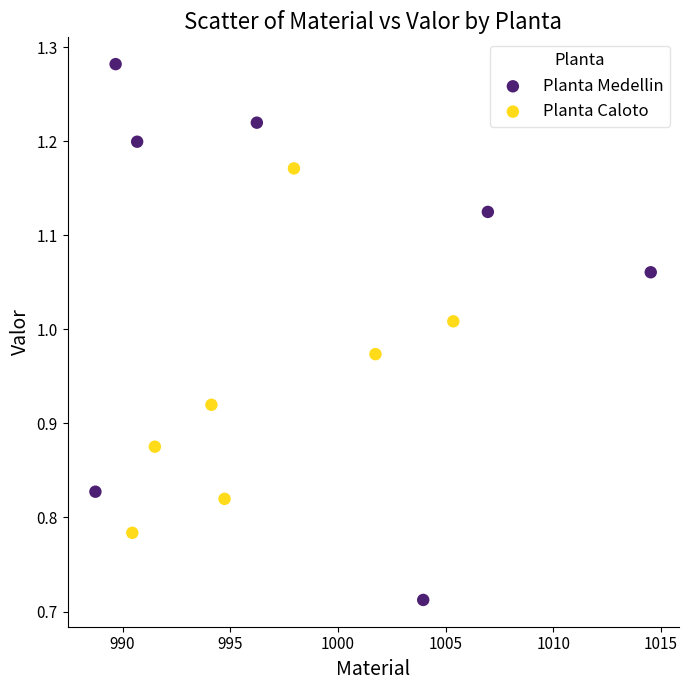

Which series reaches the maximum Y coordinate?

Planta Medellin